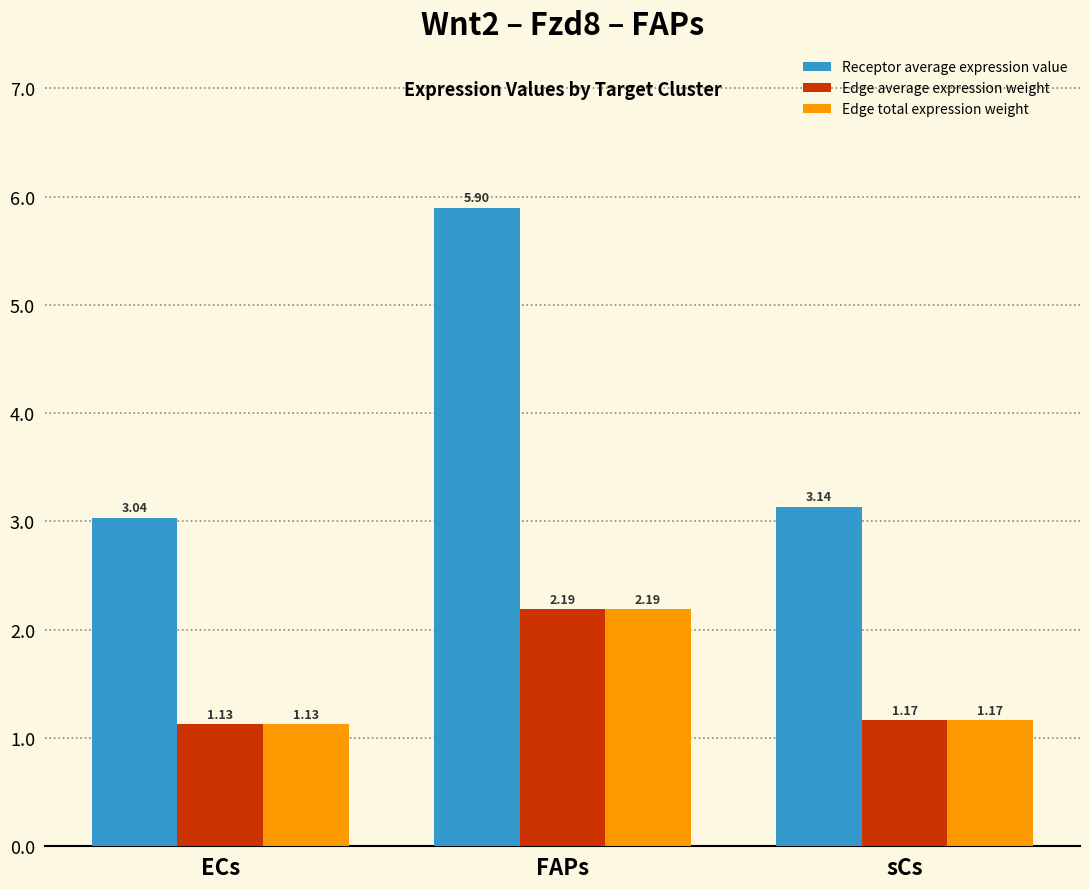

List the labels in order of Edge total expression weight value, smallest first.

ECs, sCs, FAPs